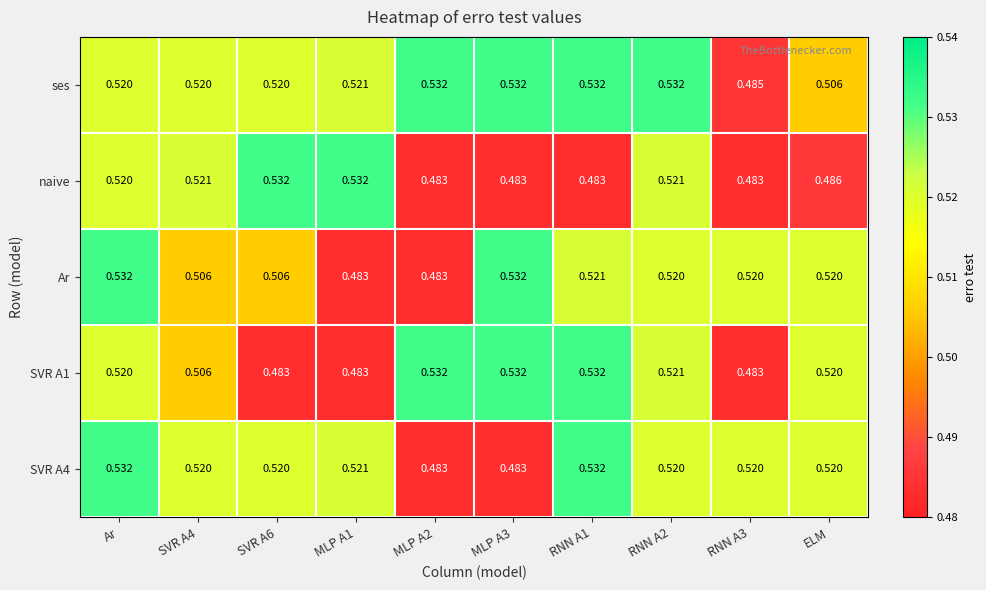

At which category is the sum across all series the highest?

Ar